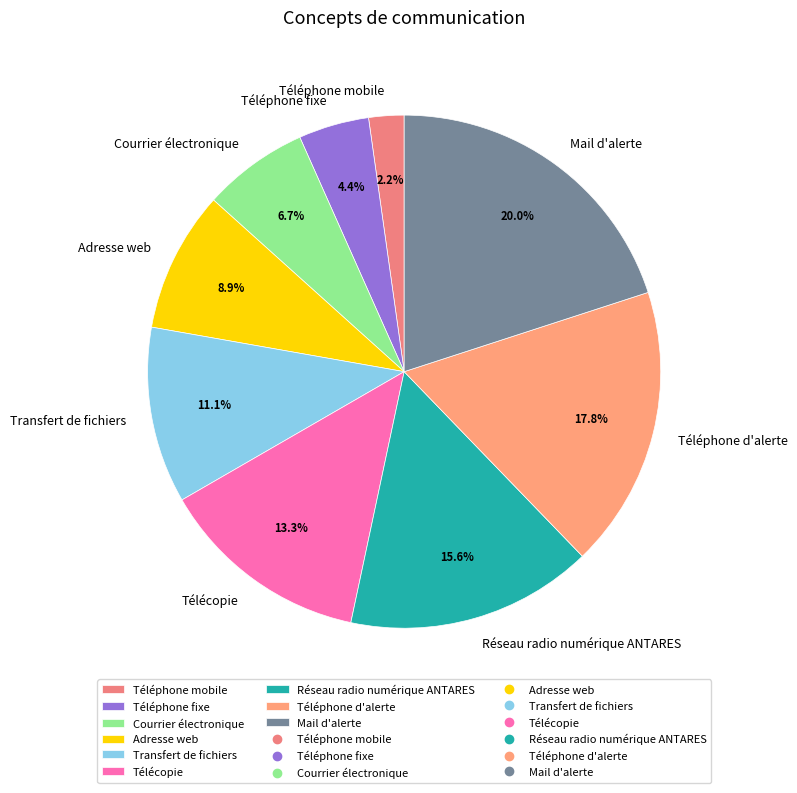

To the nearest percent, what is the difference between the largest and smallest slice percentages?

18%